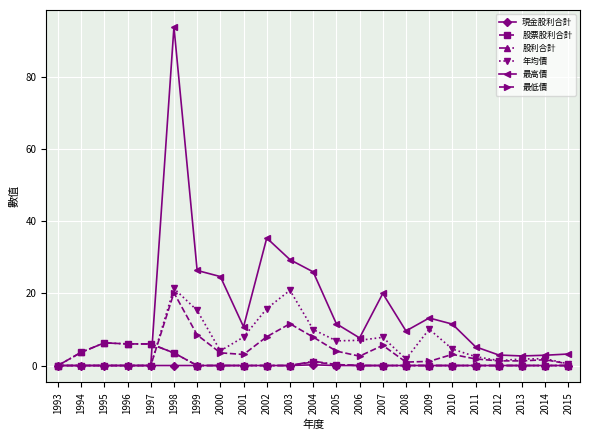

What is the difference between the maximum and minimum values in the 最低價 series?

20.2